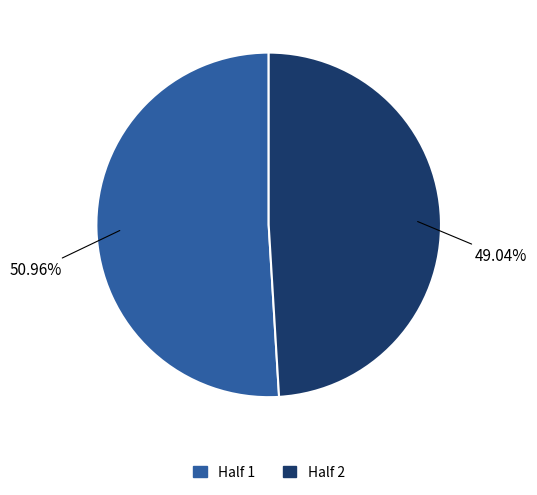

To the nearest percent, what percentage of the pie is Half 2?

49%